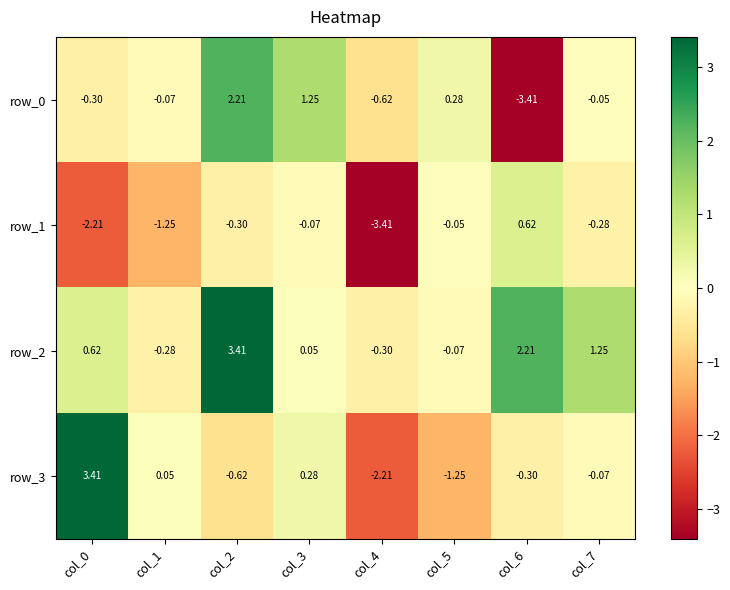

Rank the categories by row_2 value from lowest to highest.

col_4, col_1, col_5, col_3, col_0, col_7, col_6, col_2